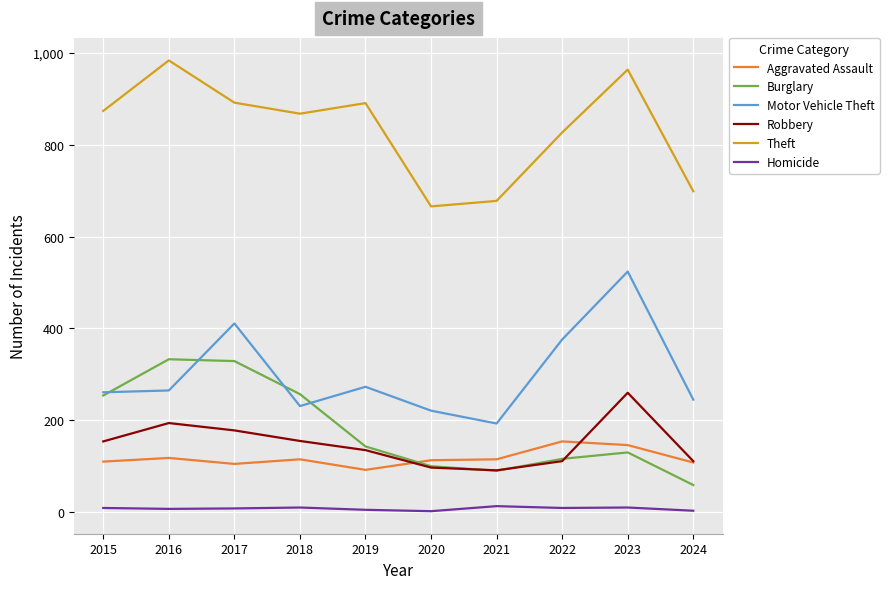

Which series changed the most between 2016 and 2022?

Burglary